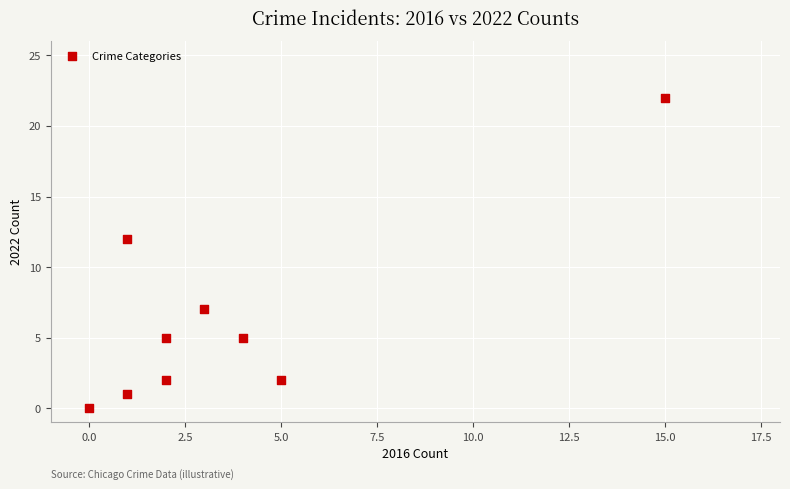

What is the average X value?

4